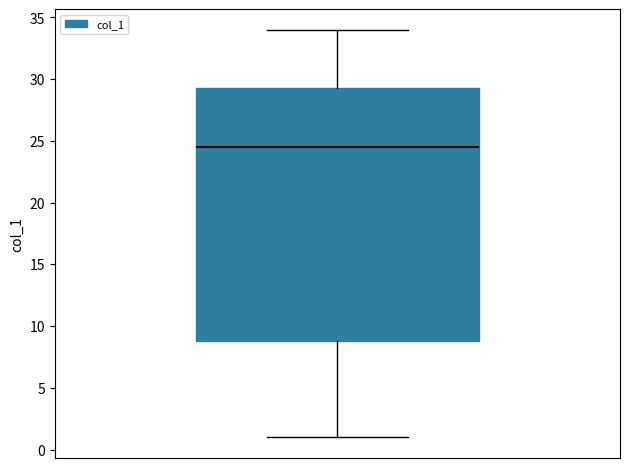

Where does the upper whisker of the box end on the y-axis? The values are not printed on the chart, so give them approximately, as read against the axis.

34.0